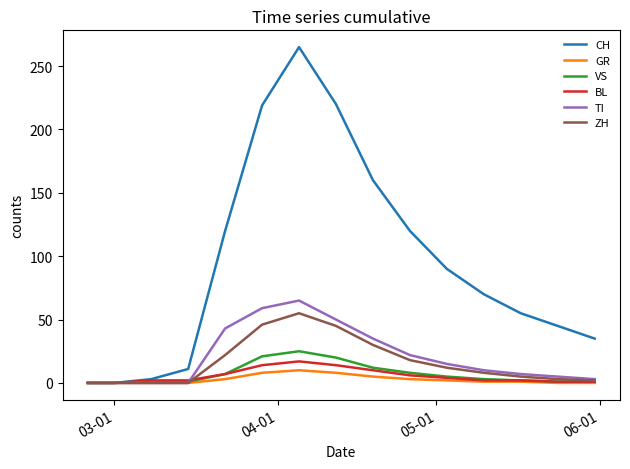

What is the difference between the second highest and second lowest values in the CH series?

220